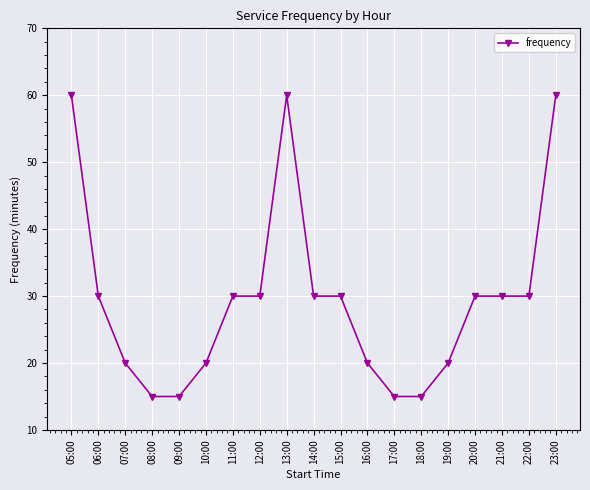

What is the change in value from 05:00 to 21:00?

-30